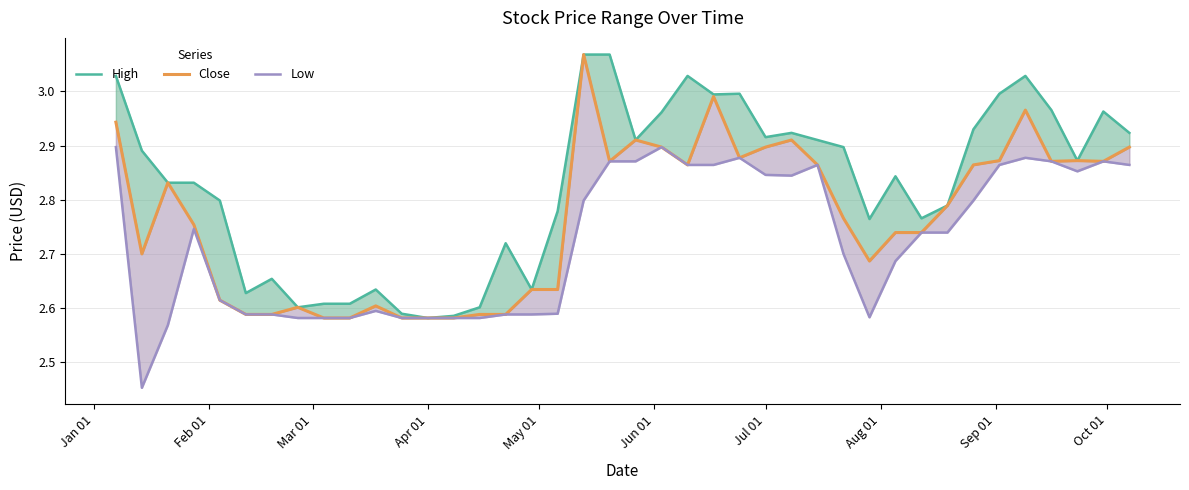

What is the maximum value shown in the chart?

3.1